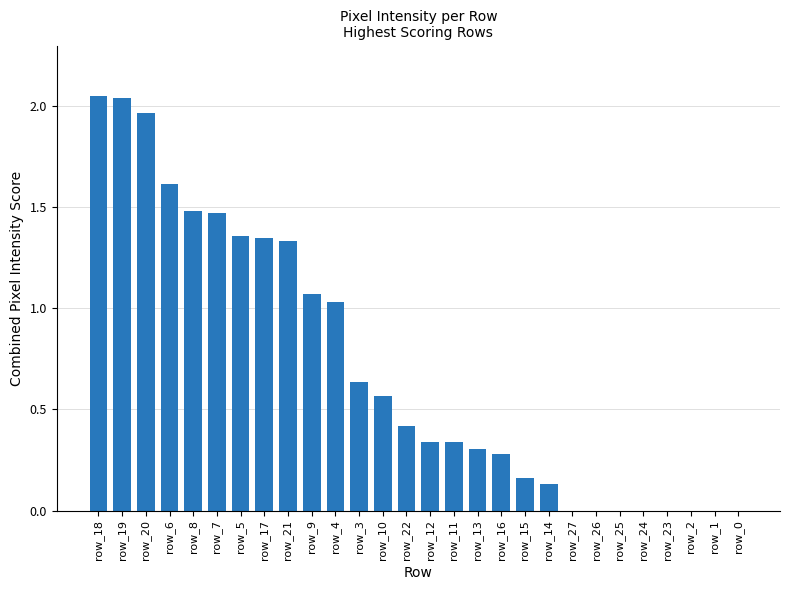

What is the sum of all values?

20.0